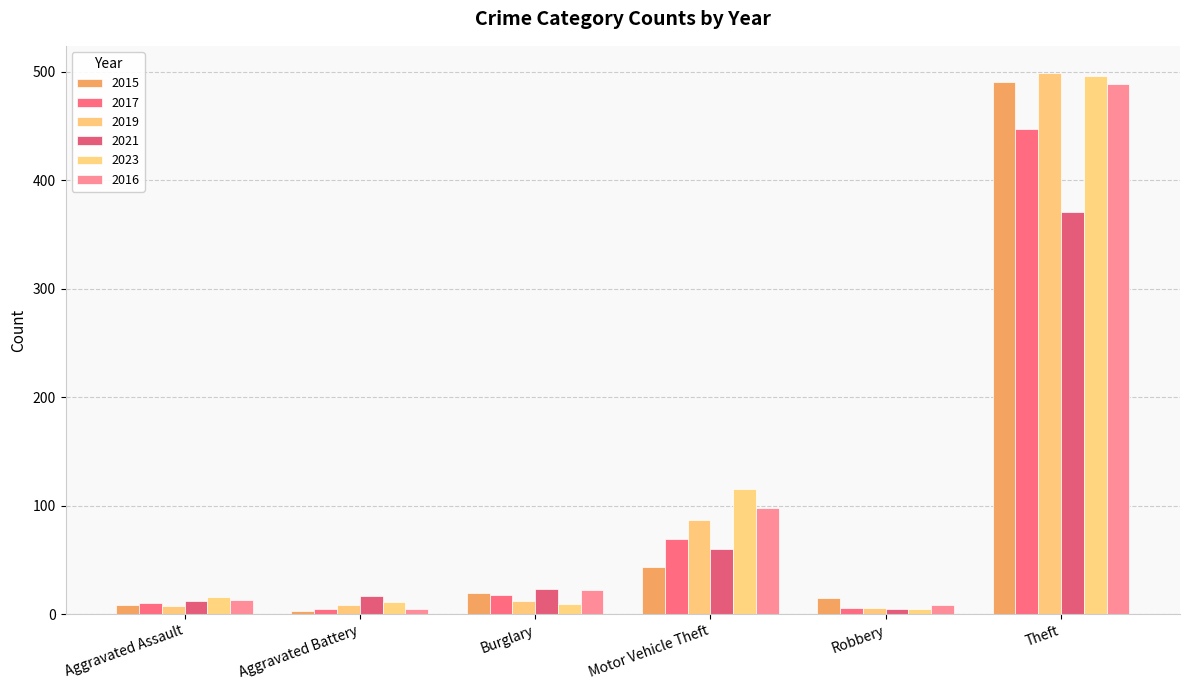

What is the maximum value for 2015?

491